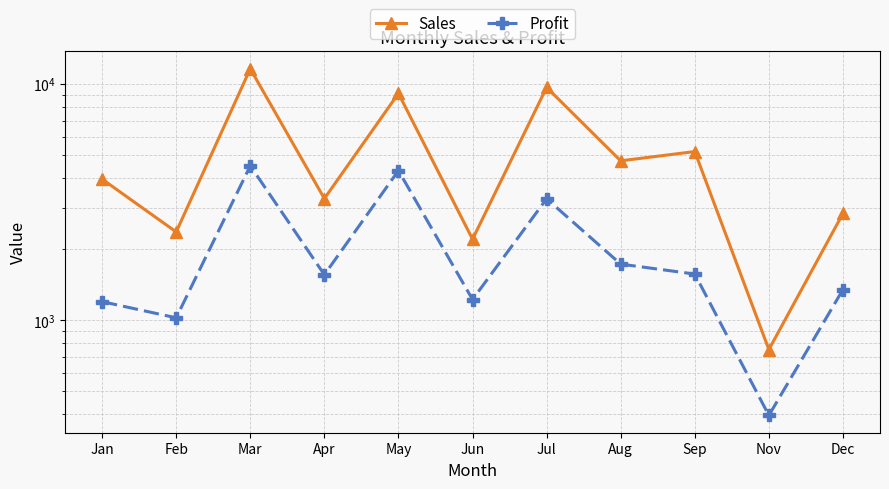

In Sales, how many points are lower than both neighbors (excluding endpoints)?

5